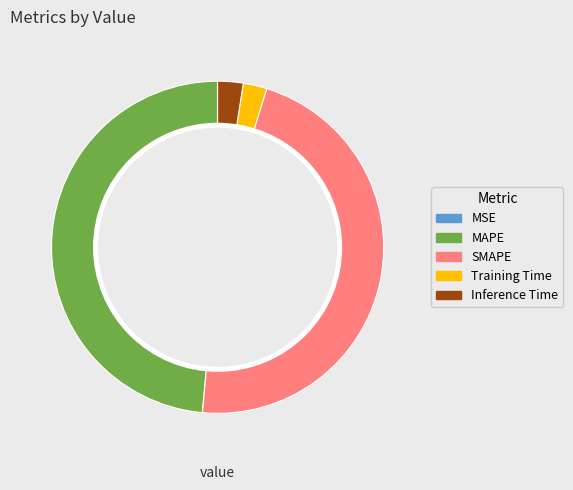

Which category has the biggest portion of the pie?

MAPE